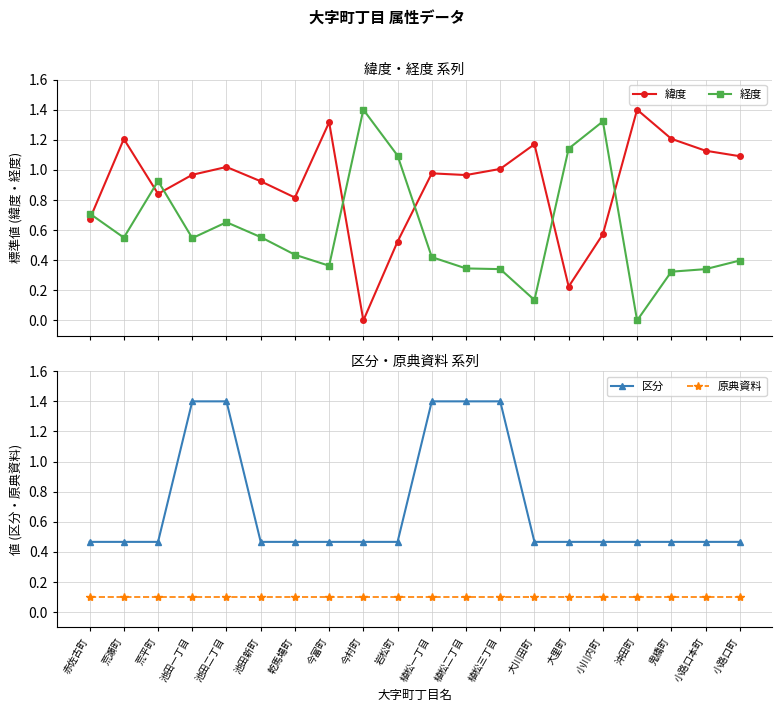

How many series are shown in this chart?

4